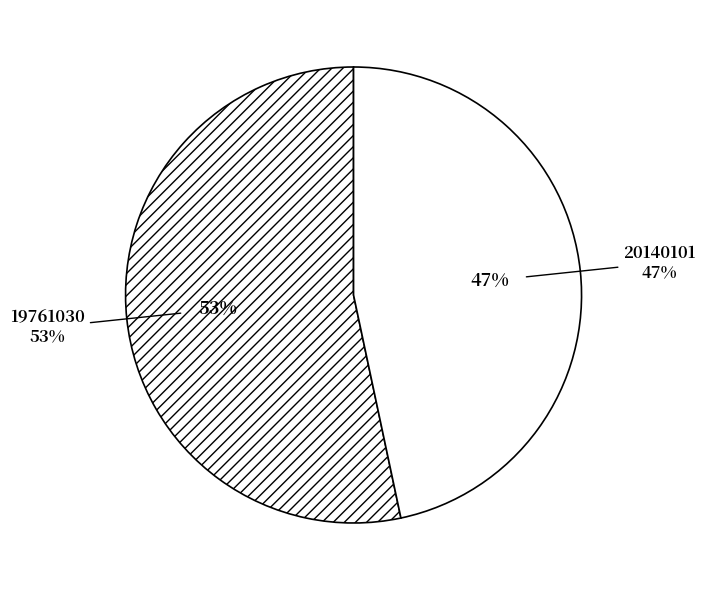

Which slice represents more than half of the pie?

19761030